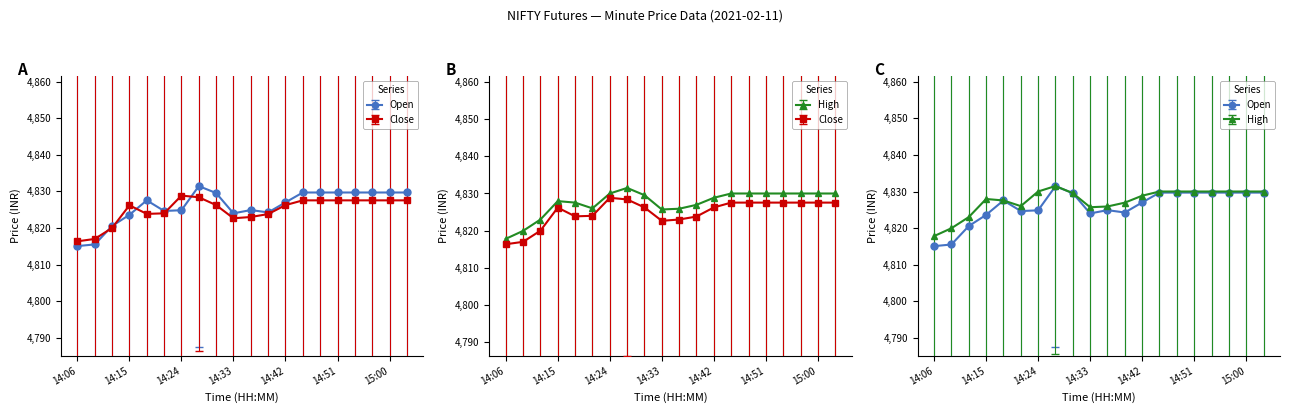

List the labels in order of High value, largest first.

14:27, 14:24, 14:45, 14:48, 14:51, 14:54, 14:57, 15:00, 15:03, 14:30, 14:42, 14:15, 14:18, 14:39, 14:21, 14:36, 14:33, 14:12, 14:09, 14:06